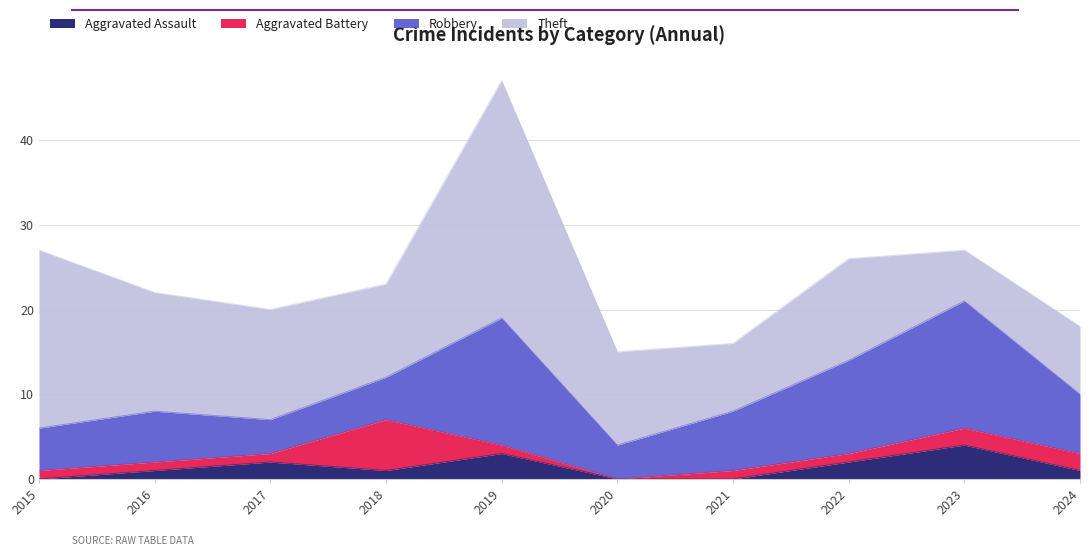

In Robbery, how many points are lower than both neighbors (excluding endpoints)?

2